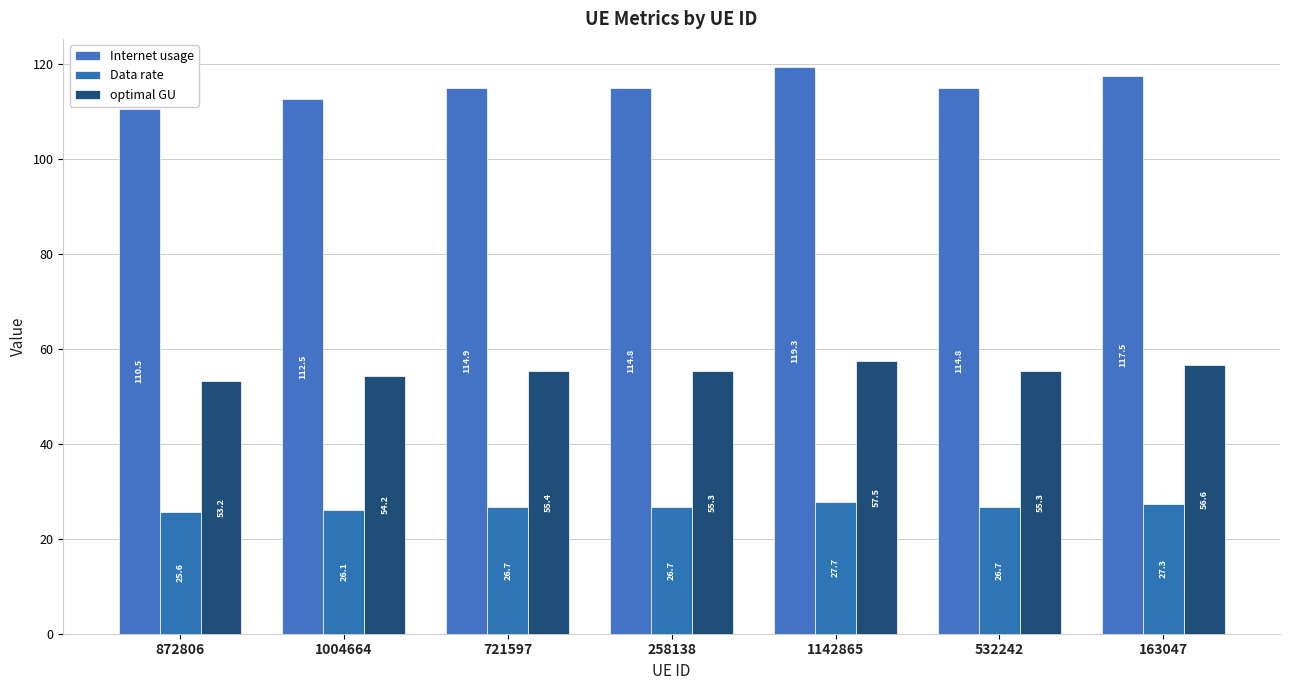

What value does the optimal GU series have at 721597?

55.4